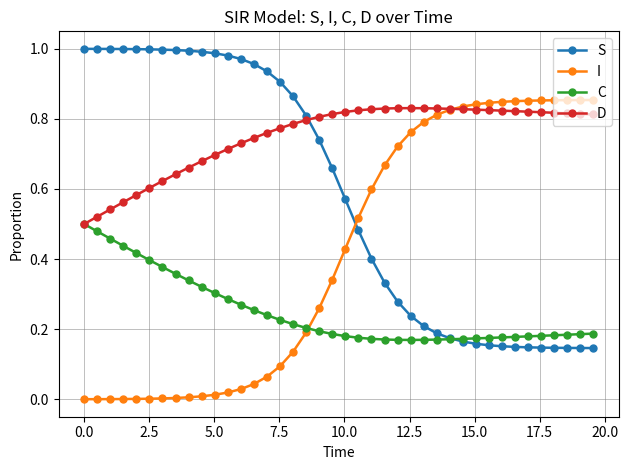

True or false: S and D cross at least once.

True